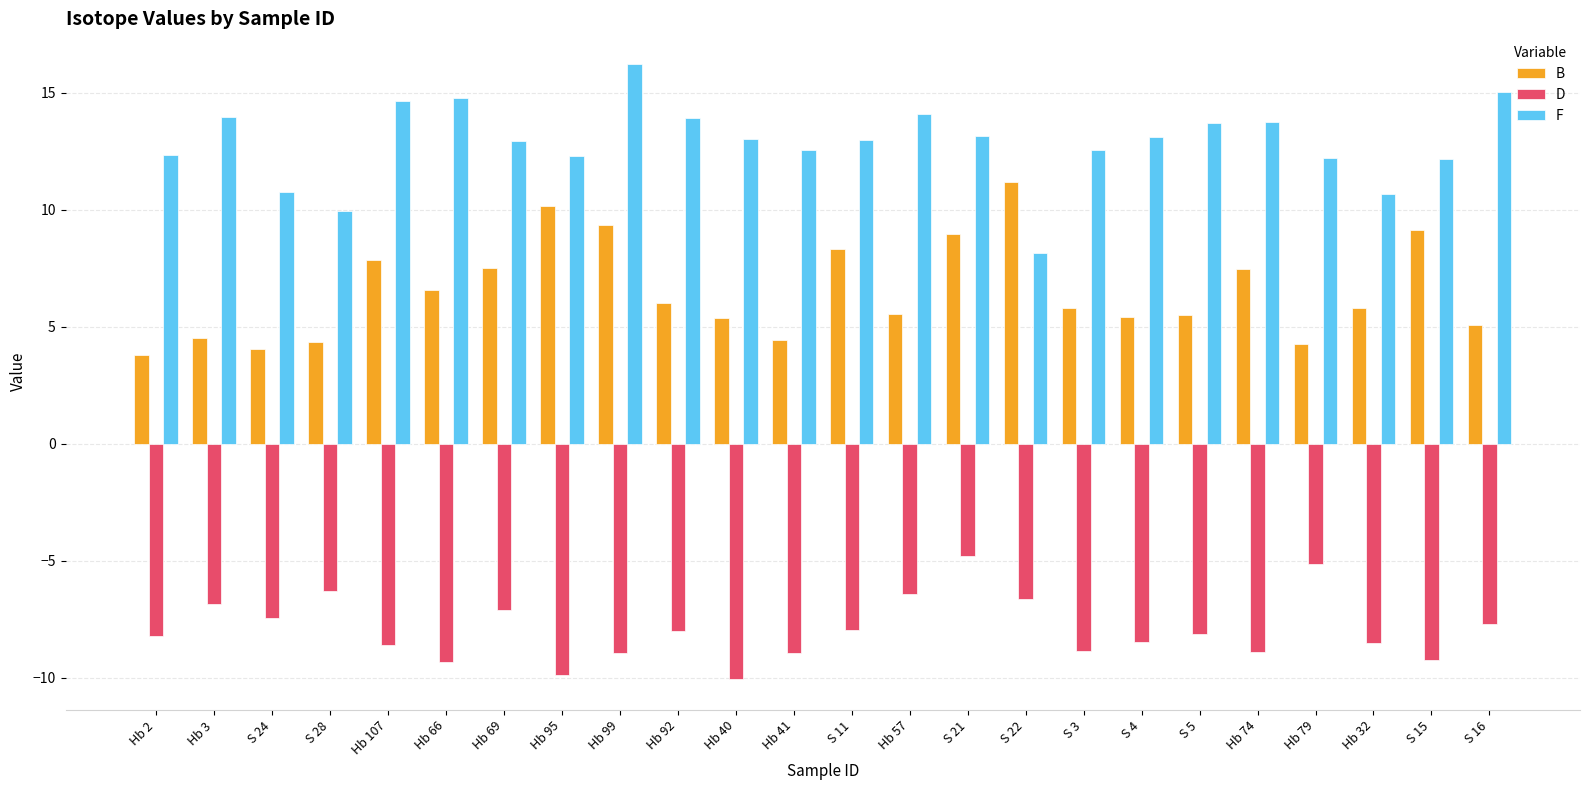

How many series are shown in this chart?

3